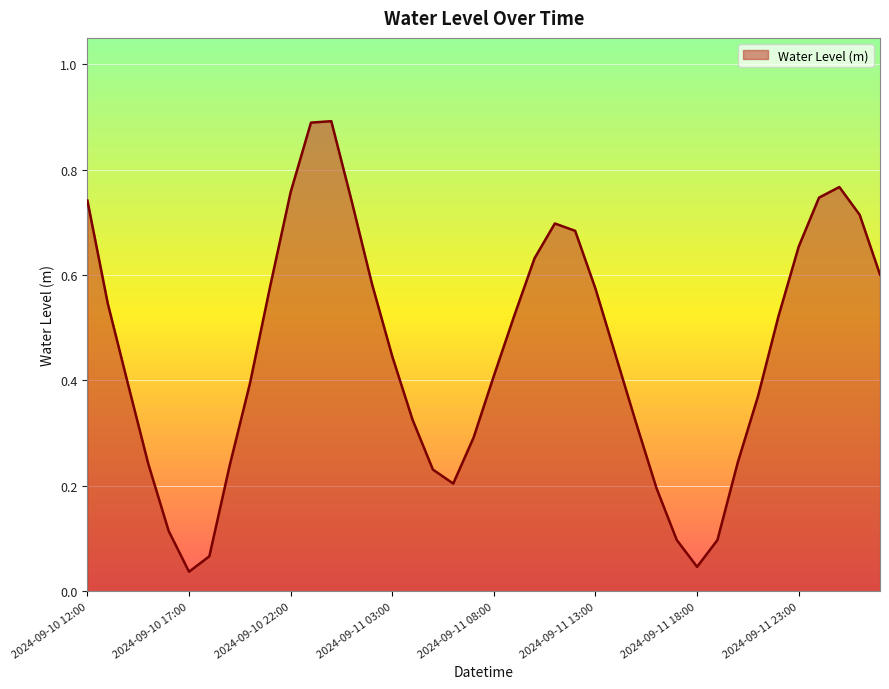

What is the value of the 15th point from the left?

0.6